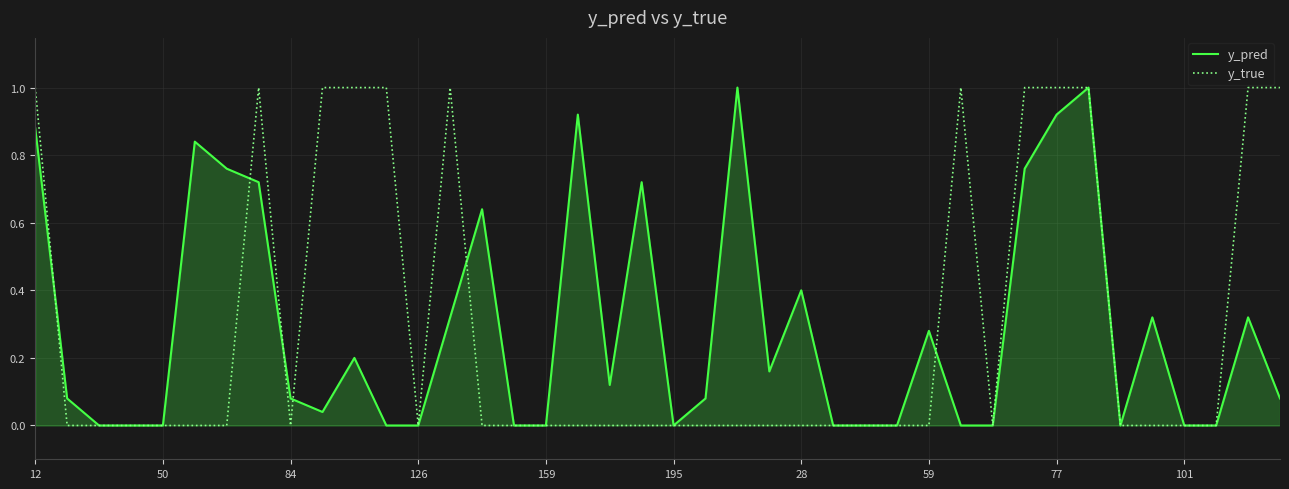

How many lines are shown in the chart?

2